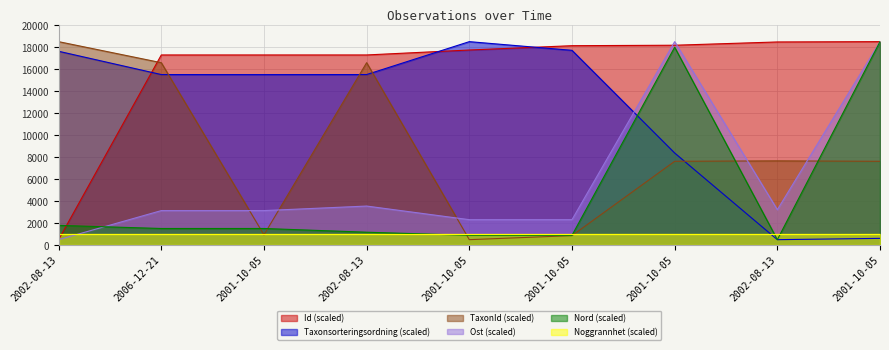

Which has a higher value, 2001-10-05 or 2001-10-05?

2001-10-05